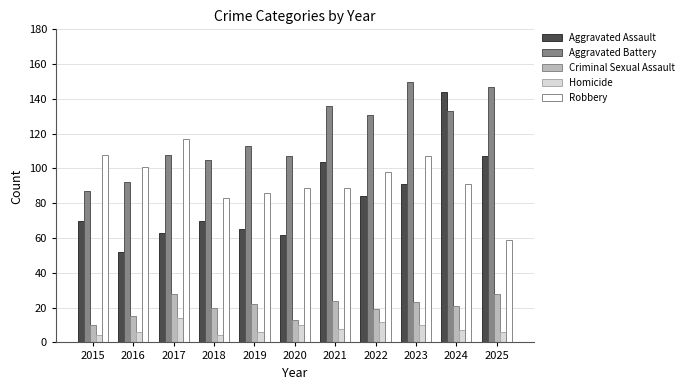

What are all the series names shown in the legend?

Aggravated Assault, Aggravated Battery, Criminal Sexual Assault, Homicide, Robbery